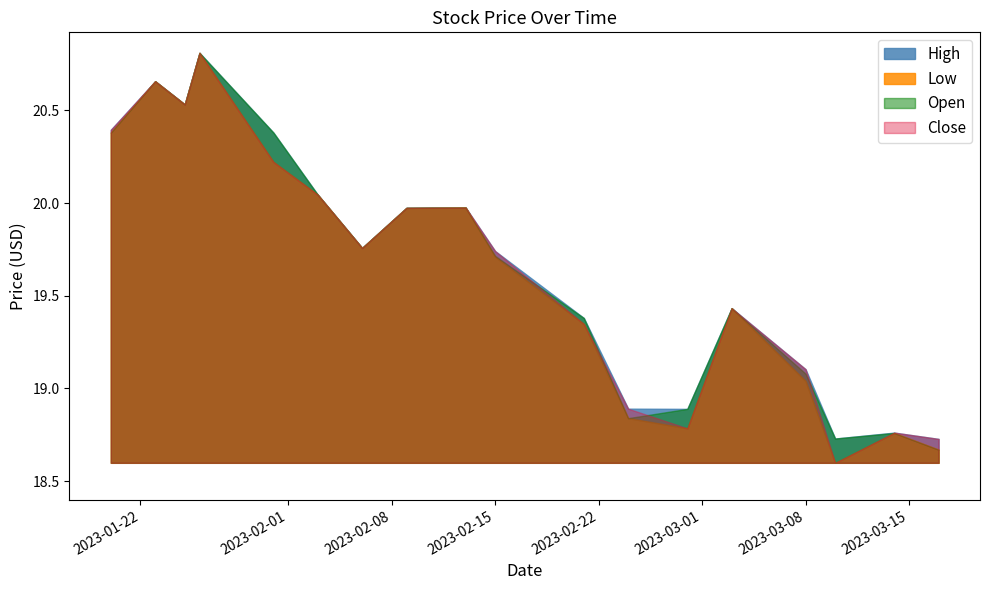

What are all the series names shown in the legend?

Open, High, Low, Close